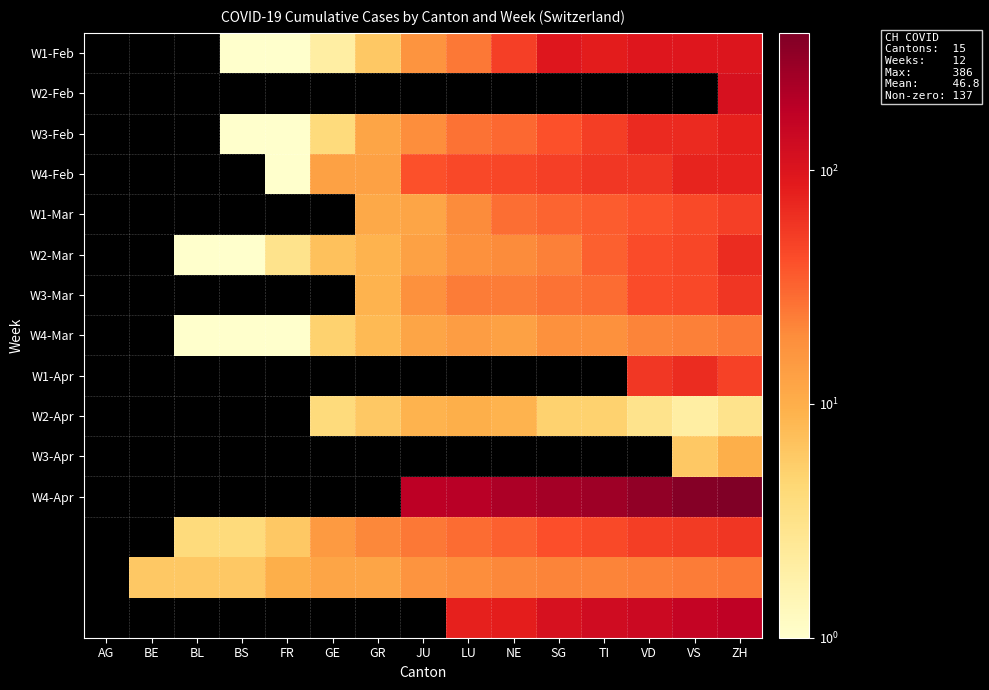

What is the difference between the W4-Mar values at GE and VS?

18.0